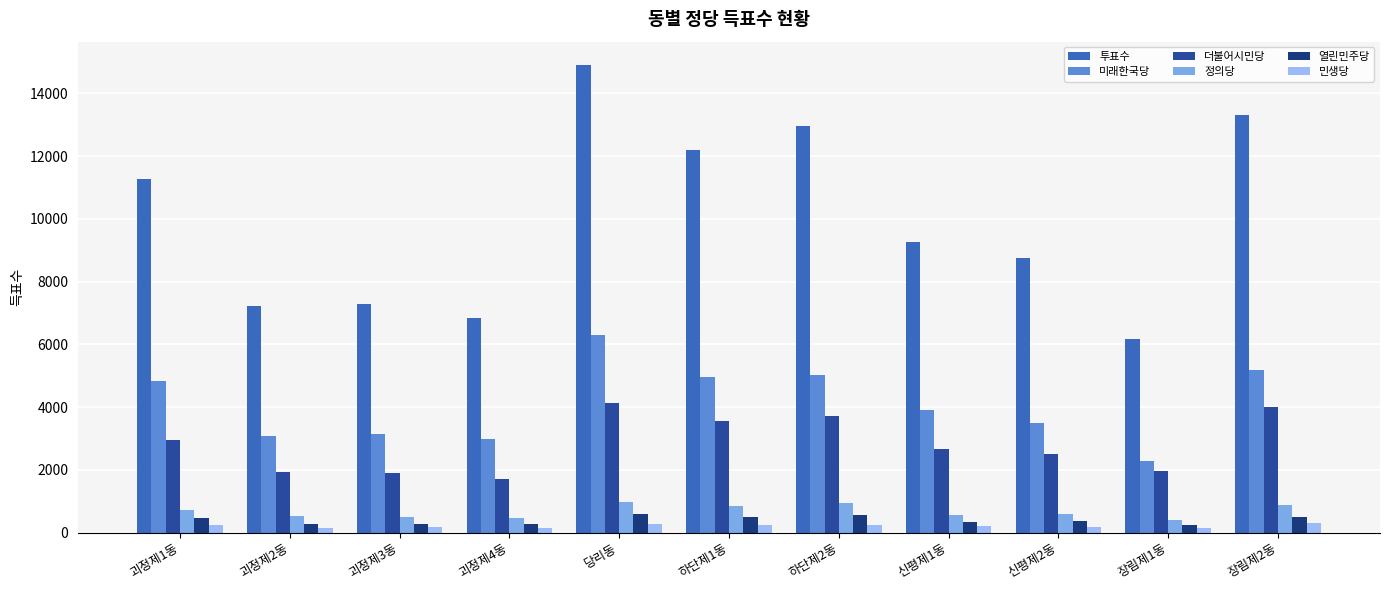

Reading left to right, what are all the values shown in this chart?

투표수: 11255	7223	7285	6855	14904	12198	12950	9256	8739	6171	13320
미래한국당: 4845	3087	3128	2985	6308	4969	5025	3892	3493	2292	5195
더불어시민당: 2965	1930	1894	1720	4142	3548	3699	2664	2507	1965	3993
정의당: 732	521	488	458	963	839	951	570	605	409	866
열린민주당: 475	270	257	260	595	496	544	324	377	253	504
민생당: 242	155	179	151	265	225	242	214	168	139	288